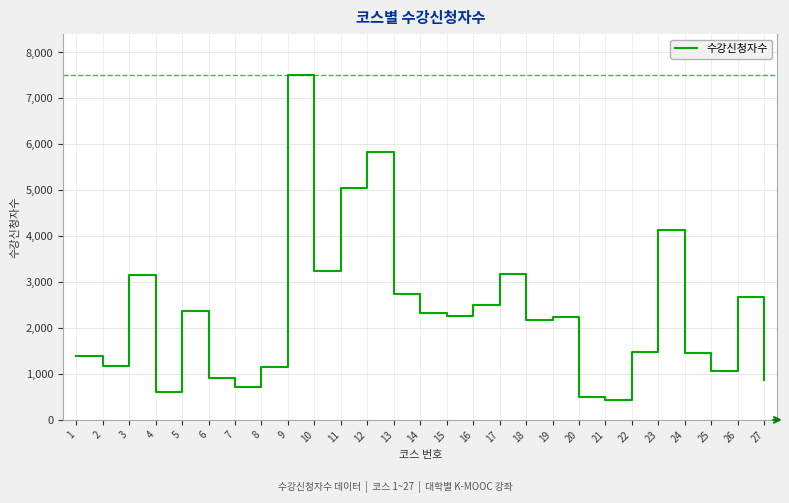

How many interior local peaks (higher than both neighbors) does the data have?

8